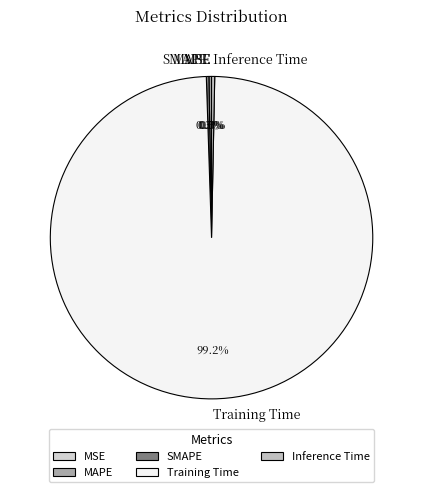

Does Inference Time represent more than half of the total?

No